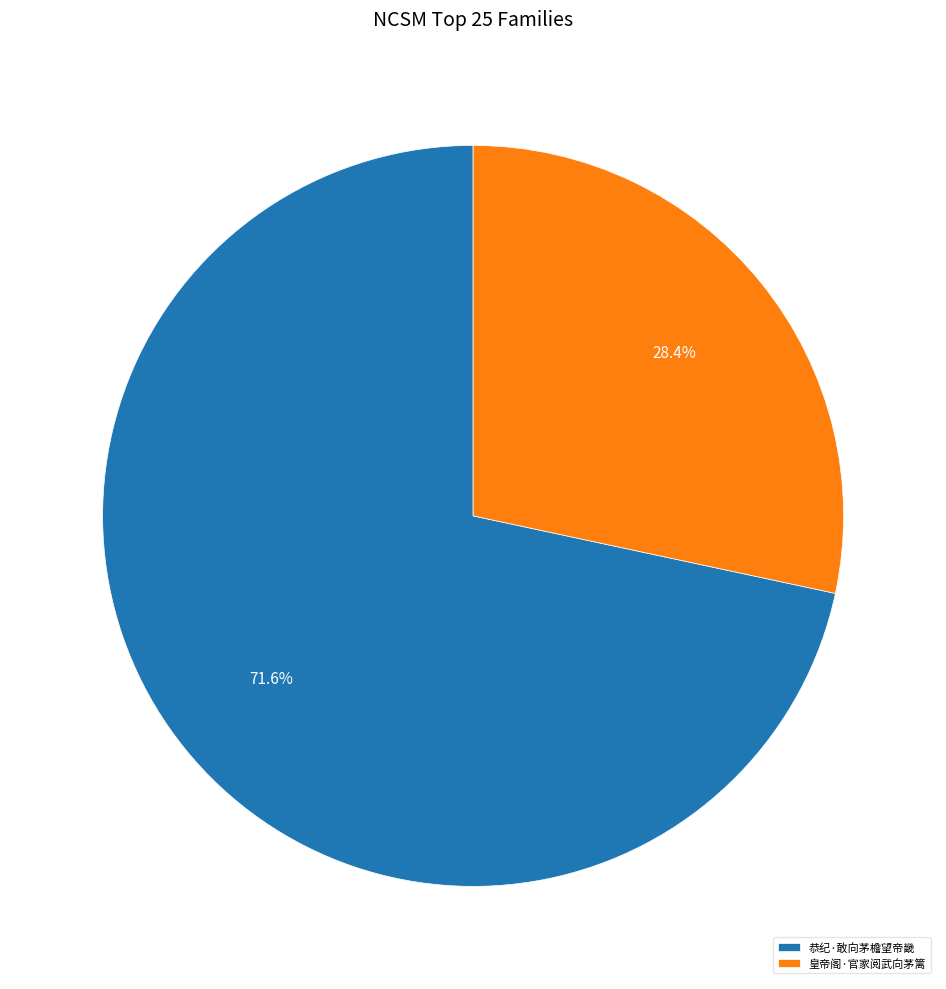

Which has a higher value, 皇帝阁·官家阅武向茅篱 or 恭纪·敢向茅檐望帝畿?

恭纪·敢向茅檐望帝畿